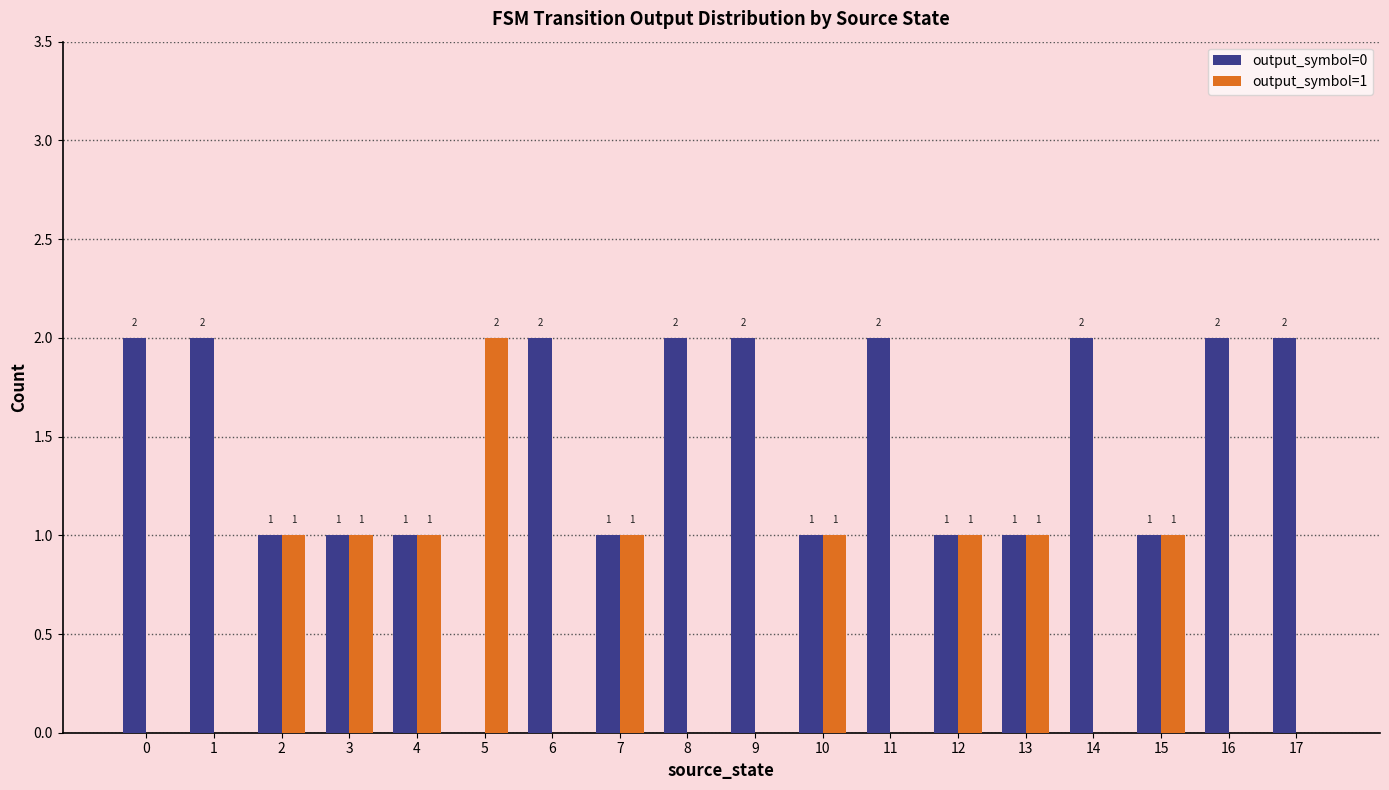

What is the average value of the output_symbol=0 series?

1